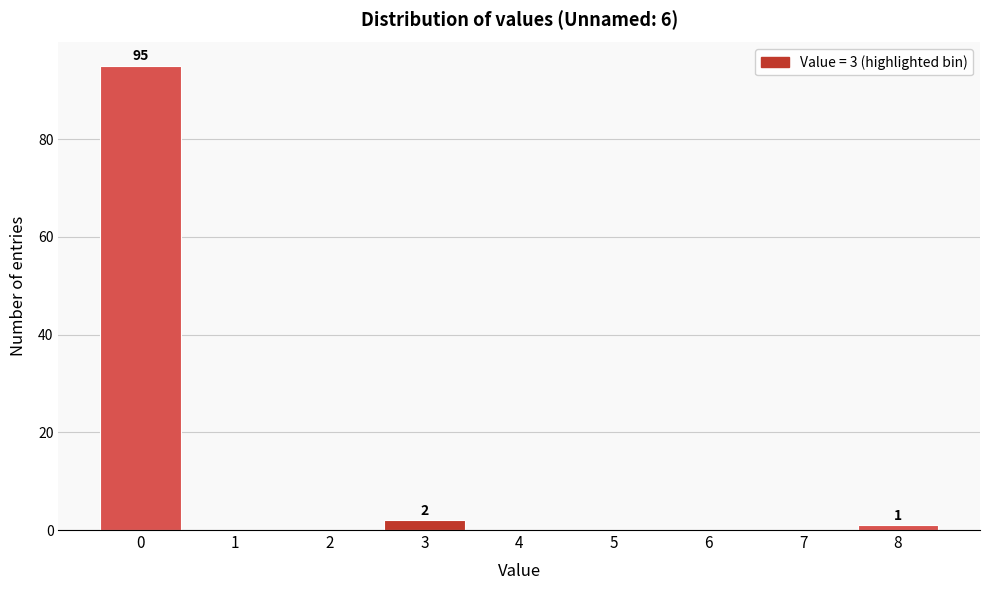

Reading left to right, extract all data points from this chart.

0=95	1=0	2=0	3=2	4=0	5=0	6=0	7=0	8=1